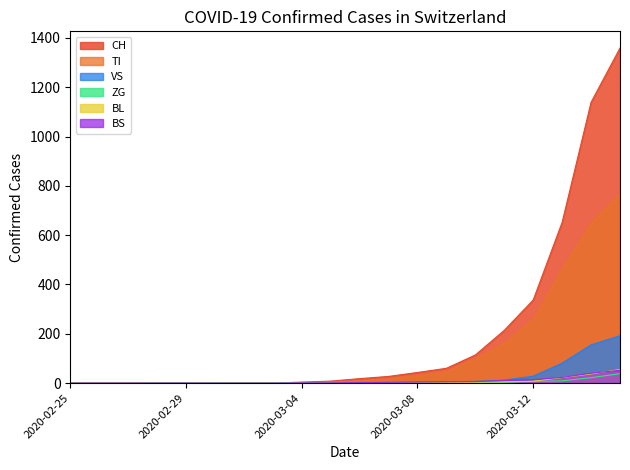

True or false: BL and VS cross at least once.

False